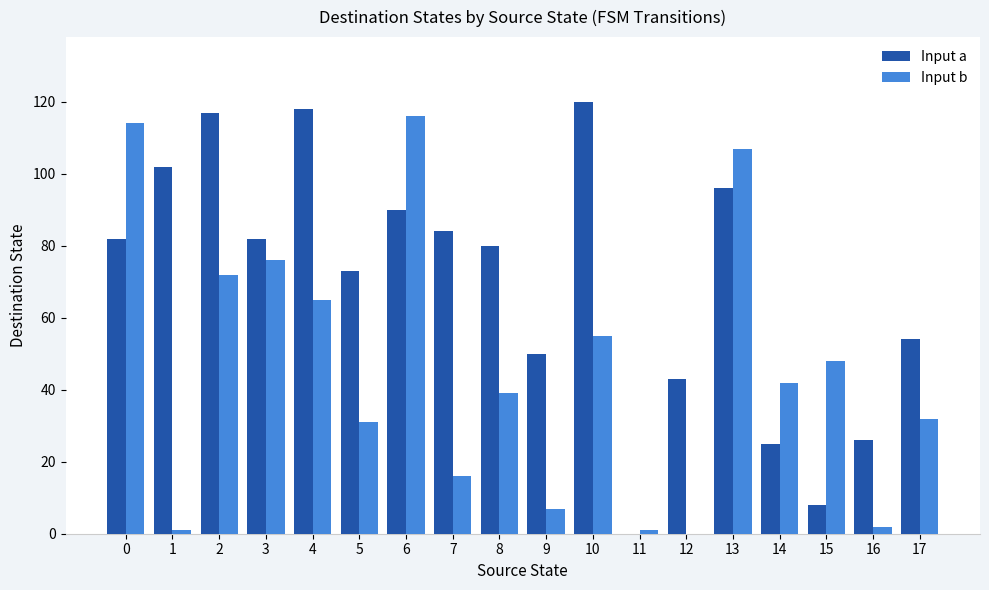

Where is Input b nearest to the value 58?

10